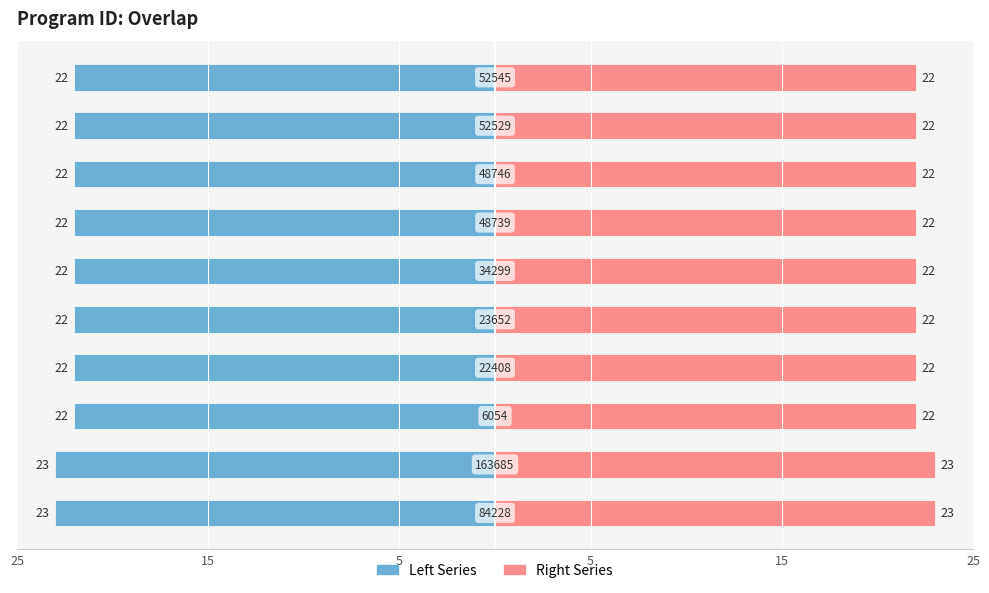

What is the average value of the Left Series series?

-22